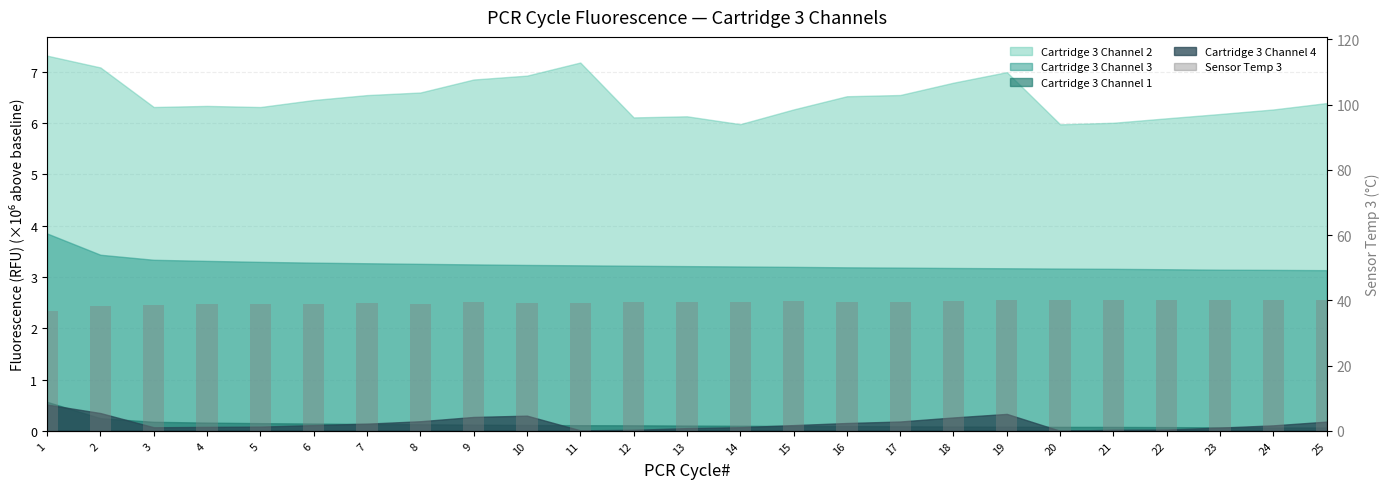

Reading left to right, list all the values displayed in this chart.

1=36.8	2=38.2	3=38.5	4=39.0	5=38.8	6=38.8	7=39.2	8=39.0	9=39.5	10=39.2	11=39.2	12=39.5	13=39.5	14=39.5	15=39.8	16=39.5	17=39.5	18=39.8	19=40.0	20=40.0	21=40.0	22=40.2	23=40.2	24=40.0	25=40.0